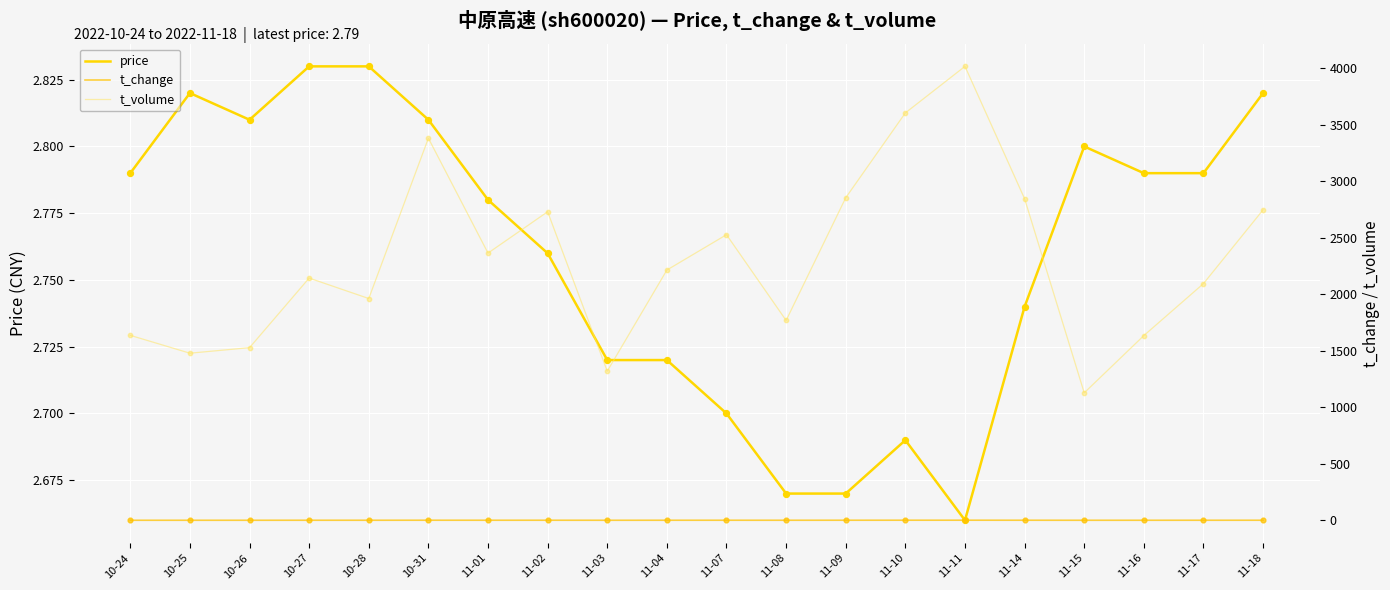

Is the value of price at 10-25 greater than the value of t_change at 10-31?

Yes